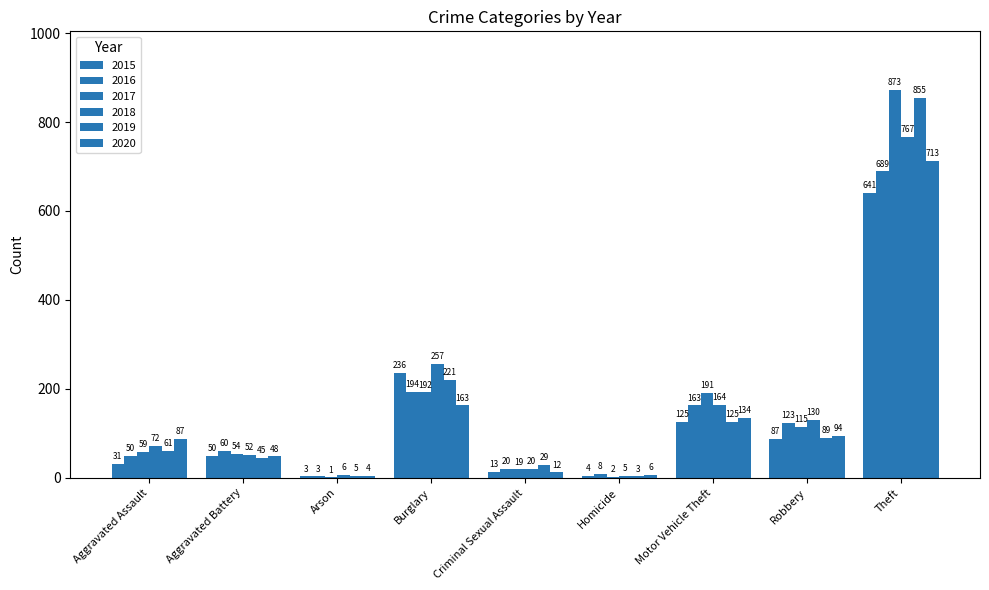

Is it true that 2020 equals 87 at Aggravated Assault?

True